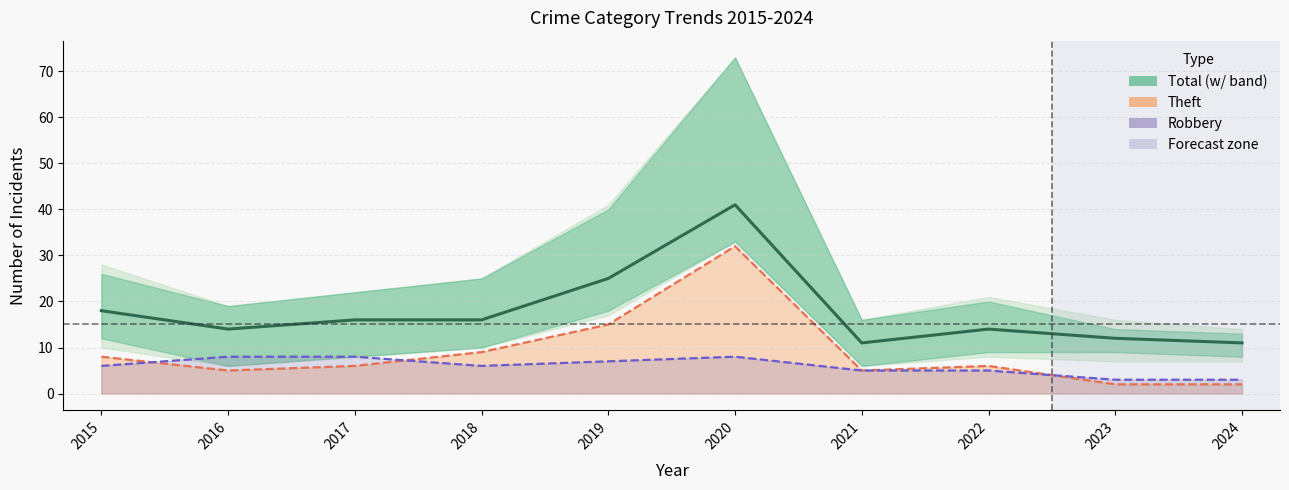

At which label does the data first exceed 16?

2015